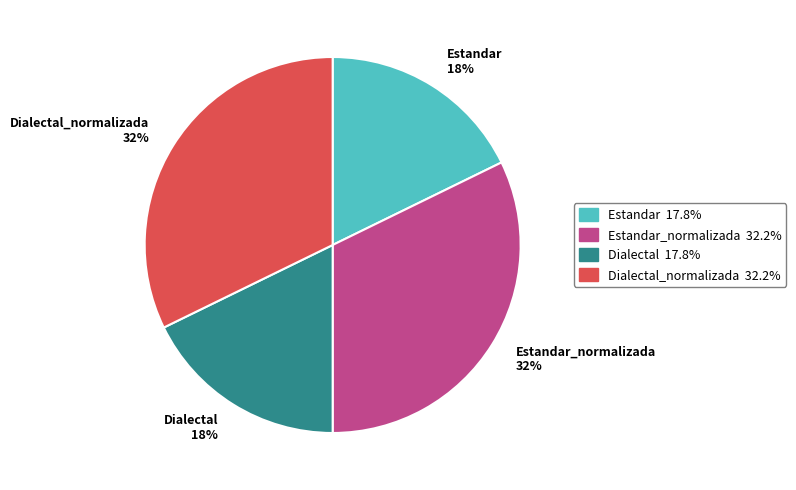

Which has a higher value, Dialectal_normalizada or Dialectal?

Dialectal_normalizada